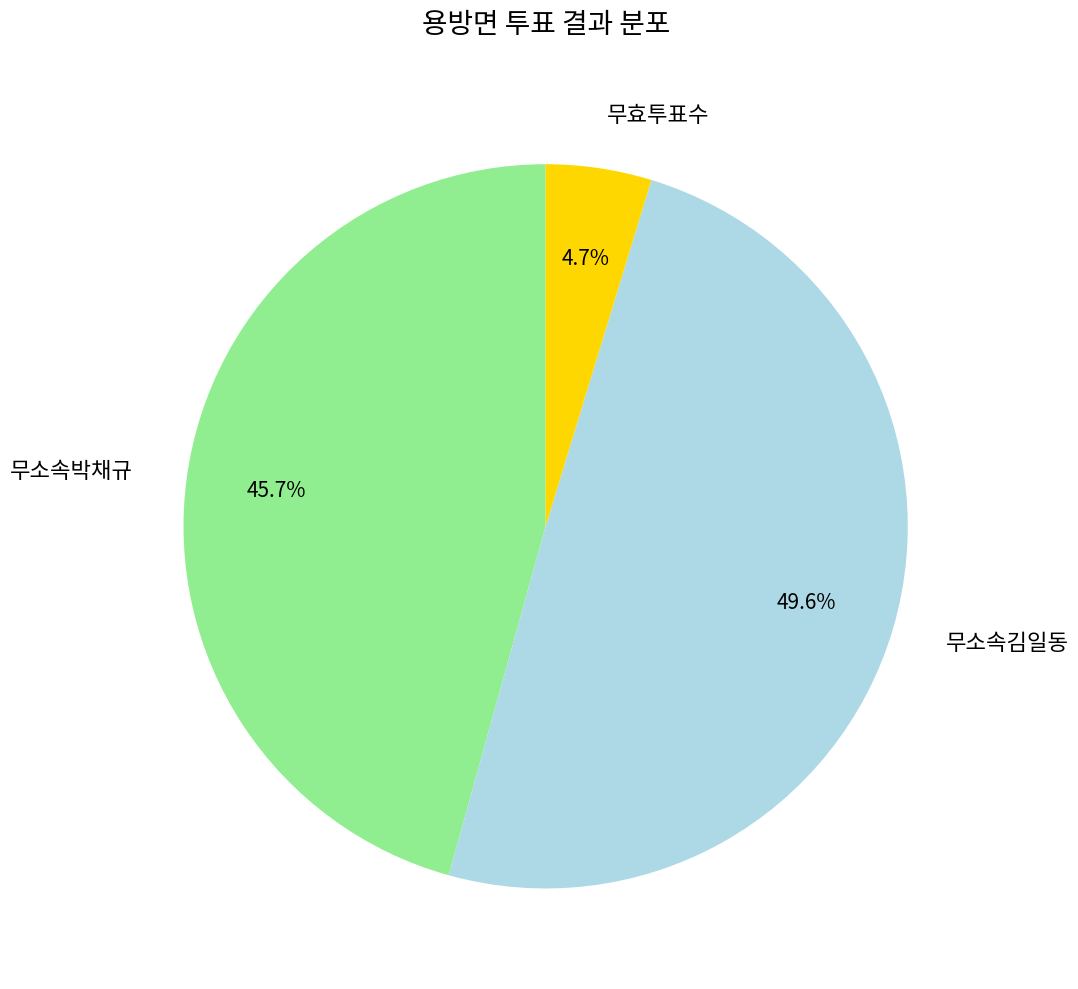

To the nearest percent, what is the difference between the 무소속박채규 and 무효투표수 slice percentages?

41%